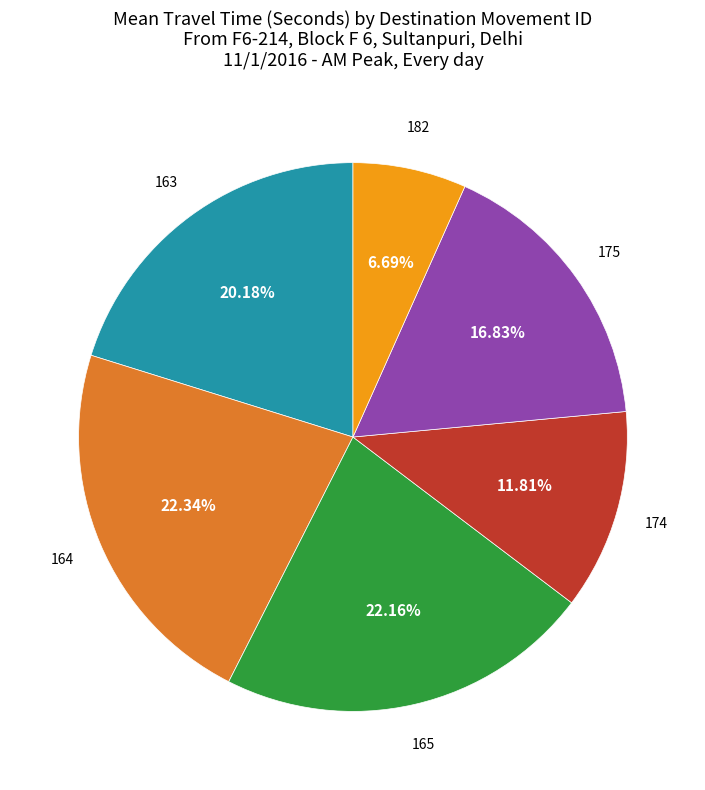

Is there any slice that represents more than half of the pie?

No